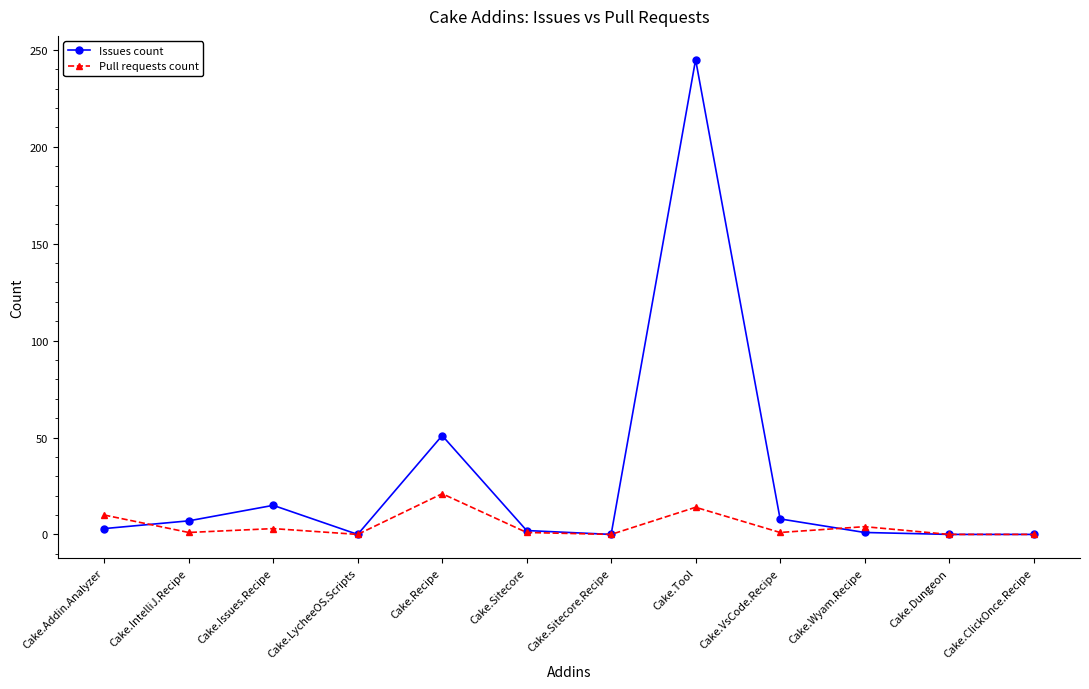

True or false: Issues count and Pull requests count cross at least once.

True